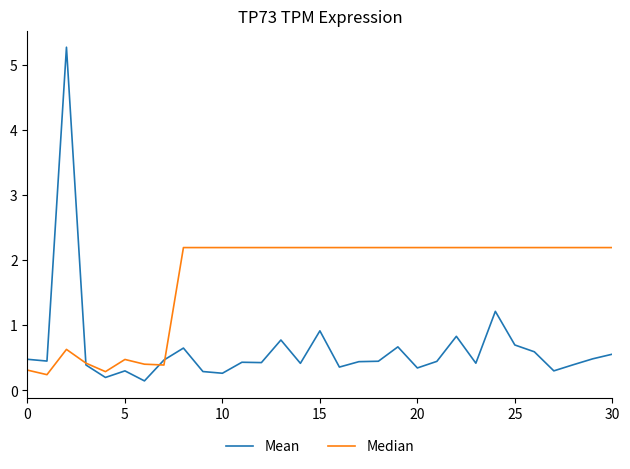

What is the maximum value shown in the chart?

5.3